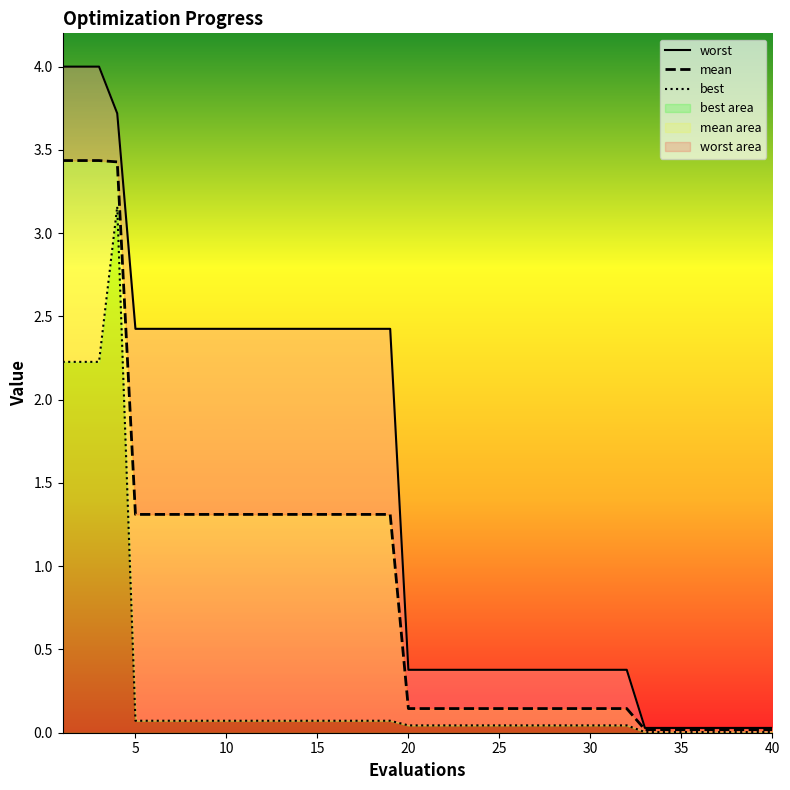

What is the difference between the second highest and second lowest values in the mean series?

3.4